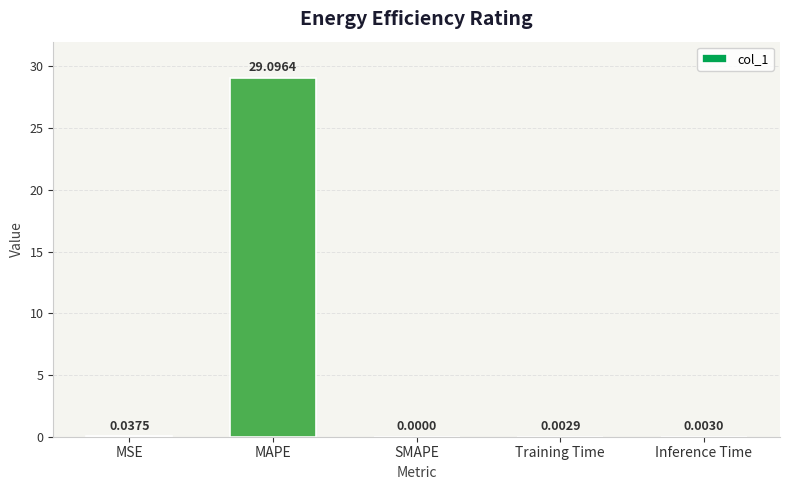

How many positive values are there?

4